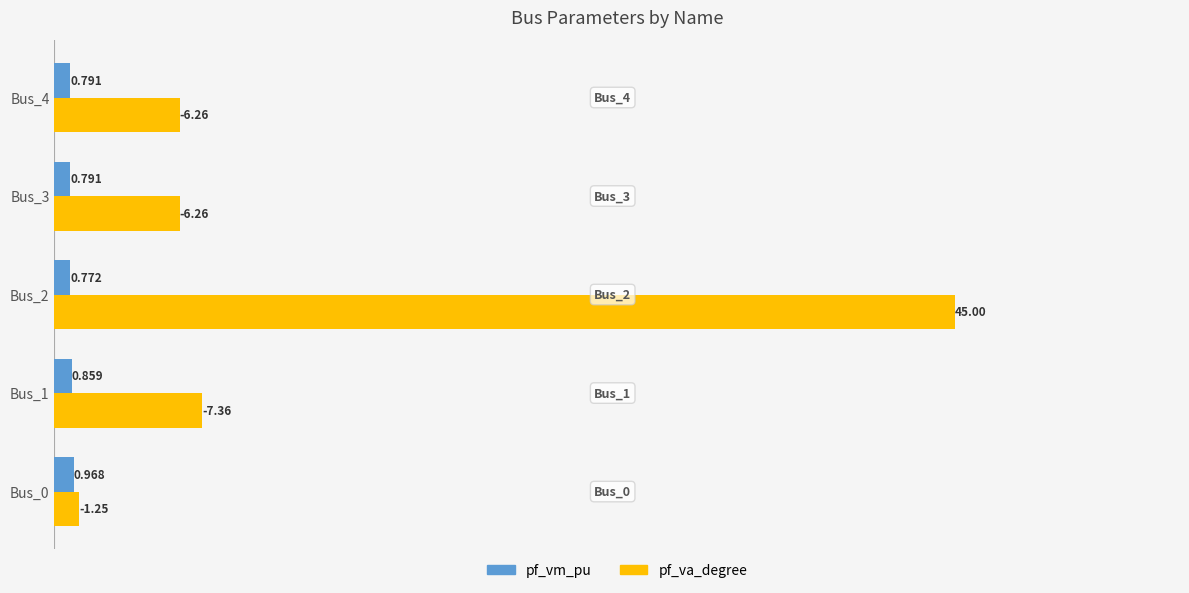

How many data points does each series have?

5